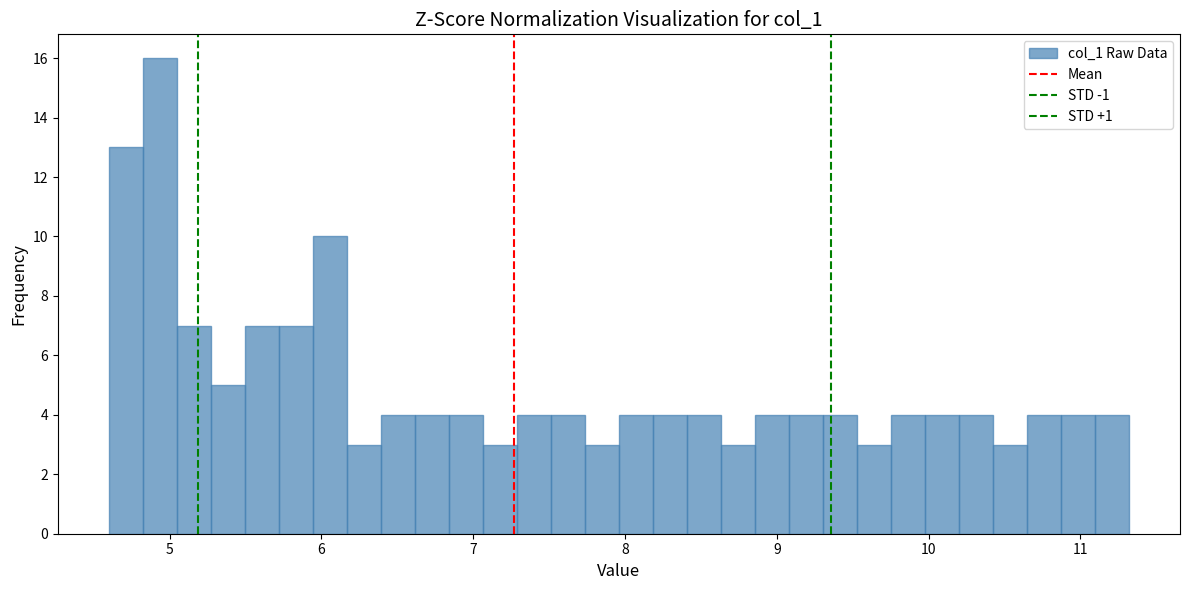

Around what value on the x-axis is the tallest bar? Give the approximate position of its centre, as read against the axis.

4.9